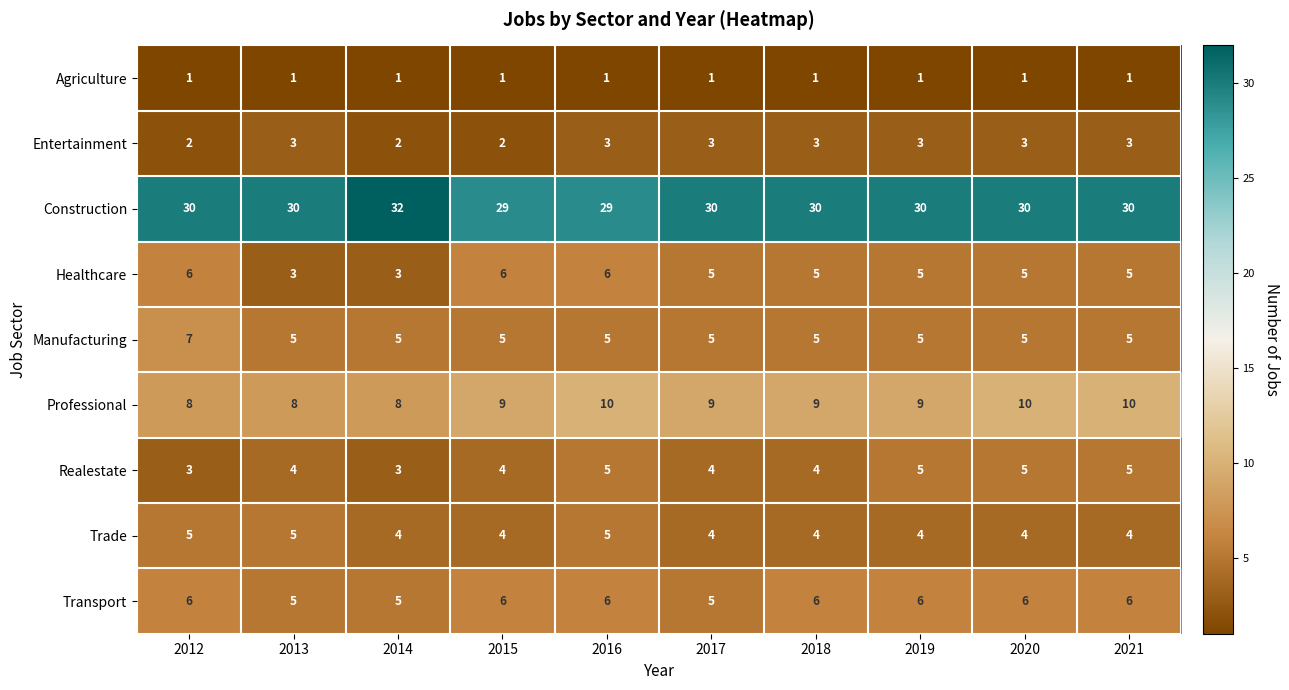

Which category has the highest value across all series?

2014